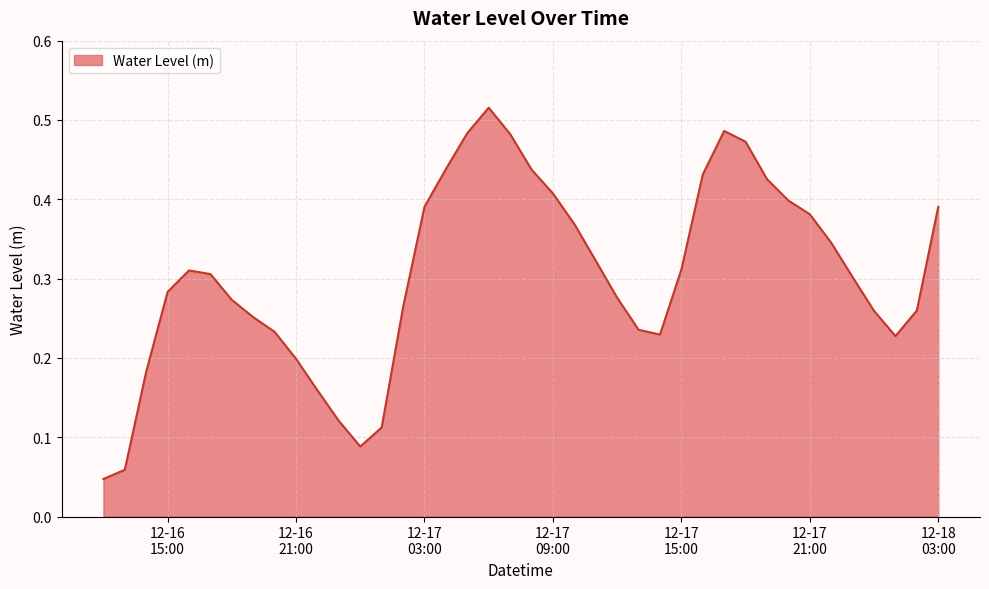

Reading right to left, what are all the values shown in this chart?

0.4	0.3	0.2	0.3	0.3	0.3	0.4	0.4	0.4	0.5	0.5	0.4	0.3	0.2	0.2	0.3	0.3	0.4	0.4	0.4	0.5	0.5	0.5	0.4	0.4	0.3	0.1	0.1	0.1	0.2	0.2	0.2	0.3	0.3	0.3	0.3	0.3	0.2	0.1	0.0